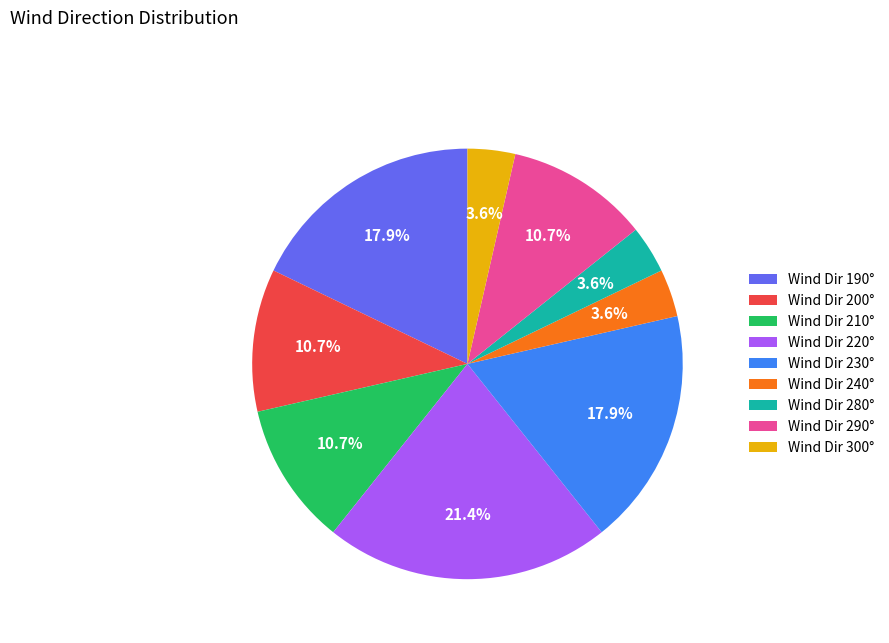

To the nearest percent, what is the difference between the largest and smallest slice percentages?

18%